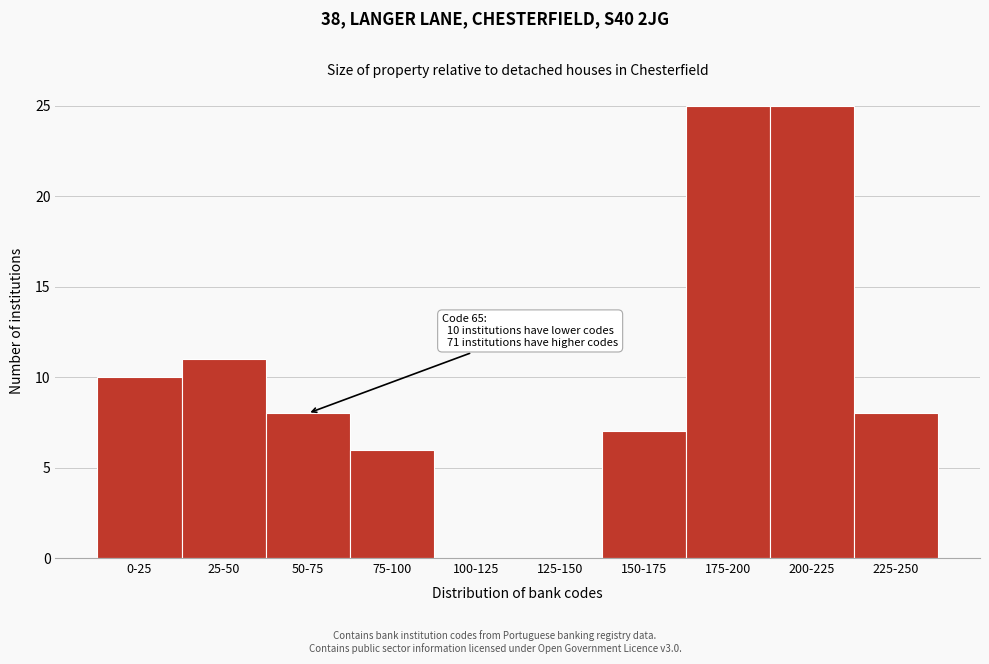

Reading left to right, what are all the values shown in this chart?

0-25=10	25-50=11	50-75=8	75-100=6	100-125=0	125-150=0	150-175=7	175-200=25	200-225=25	225-250=8